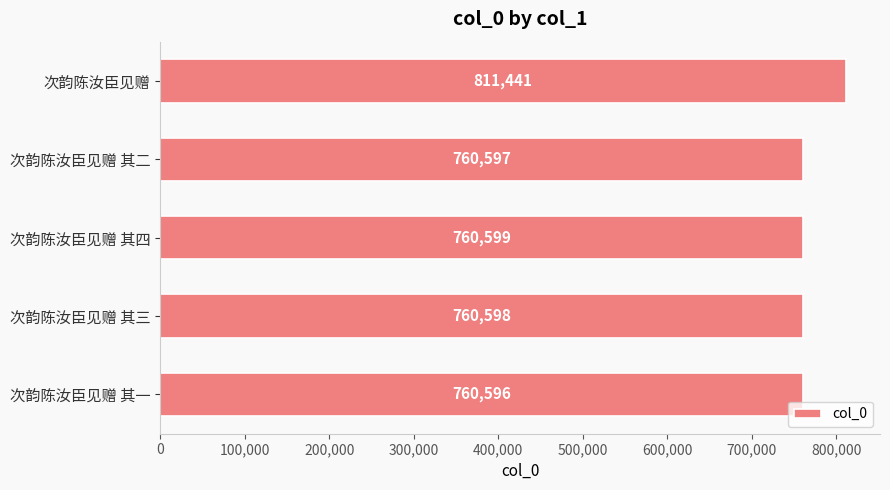

Where is the data nearest to the value 786018?

次韵陈汝臣见赠 其四